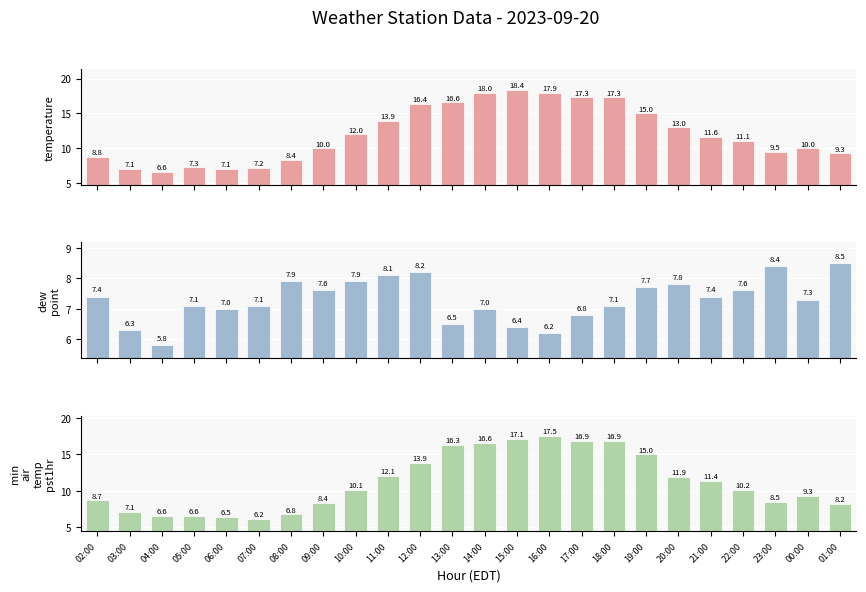

Rank the series by their maximum value, from lowest to highest.

dew_point, min_air_temp_pst1hr, temperature